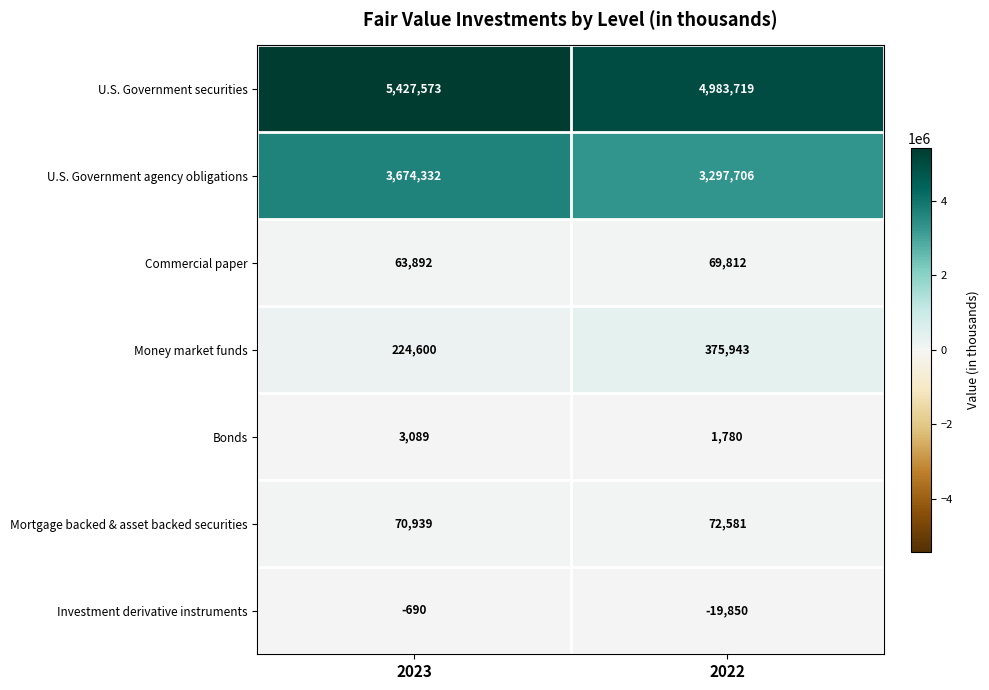

Which series has the largest total across all categories?

U.S. Government securities